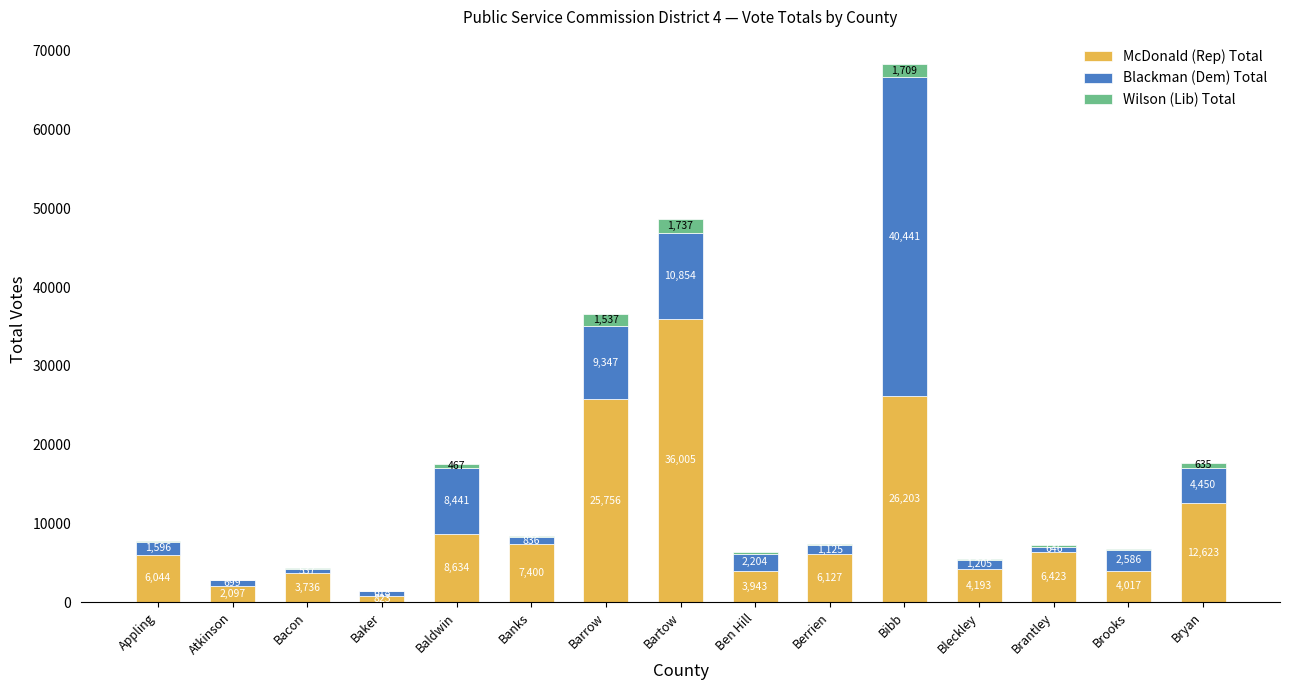

At which category is the sum across all series the highest?

Bibb